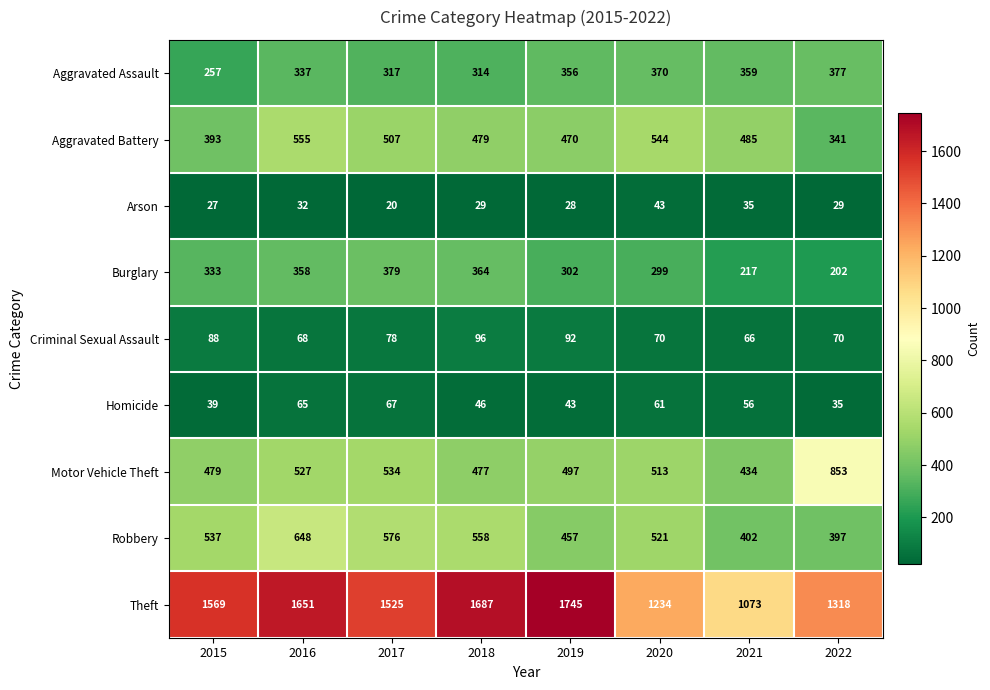

True or false: Burglary has a value of 358 at 2016.

True